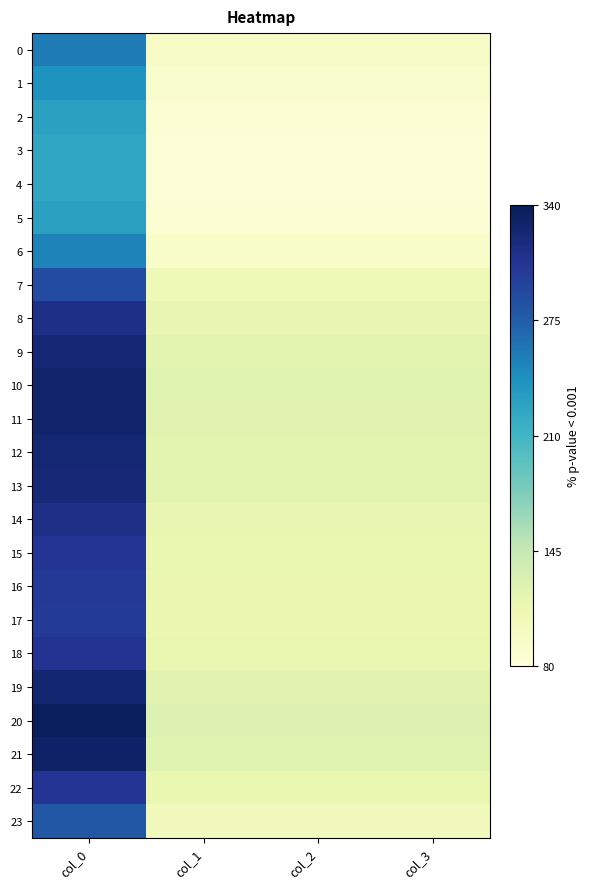

Which has a higher value, col_1 or col_0?

col_0